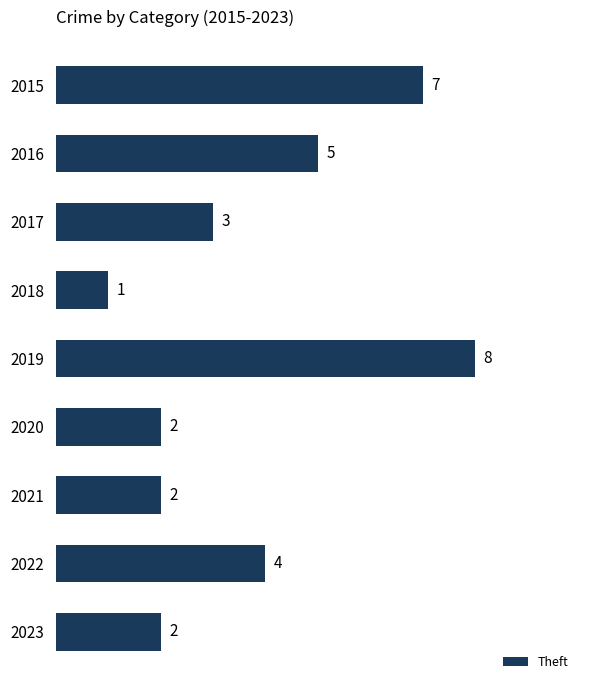

At which label is the value closest to 4?

2022